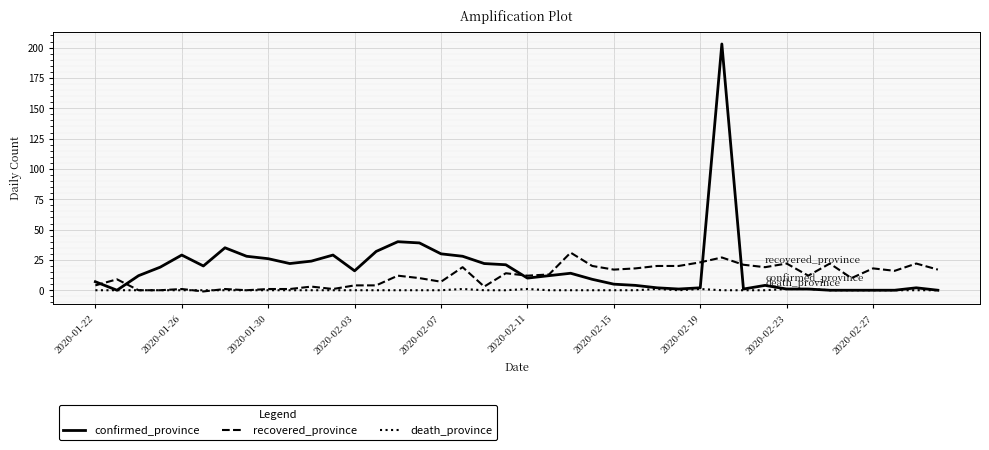

Rank the series by their average value, from highest to lowest.

confirmed_province, recovered_province, death_province